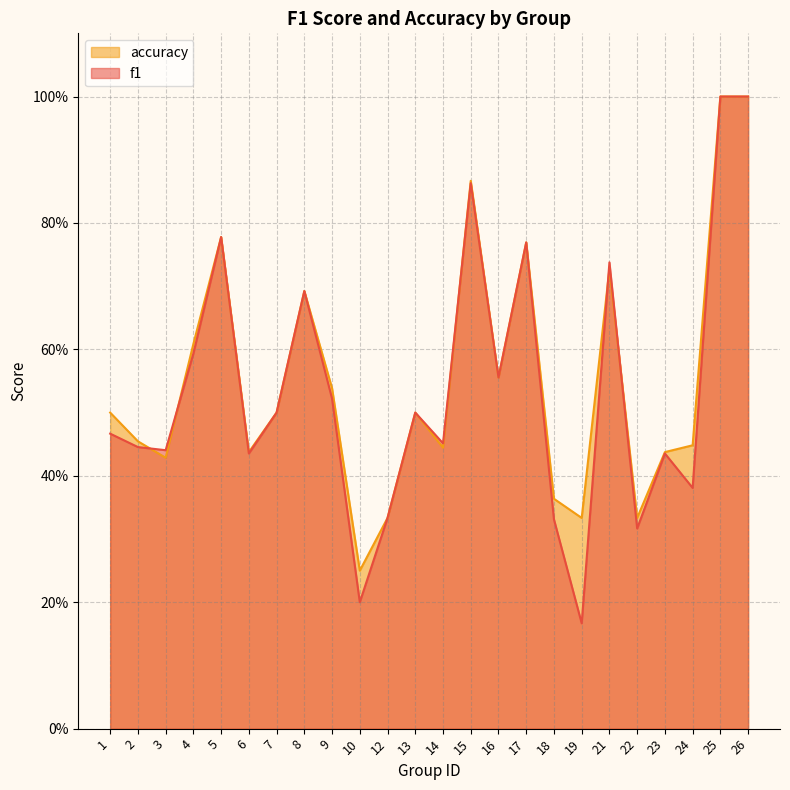

How many lines are shown in the chart?

2